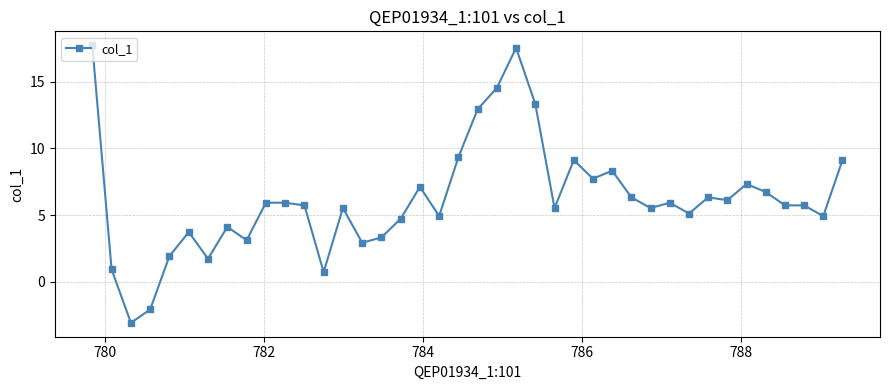

What is the greatest value displayed?

17.7